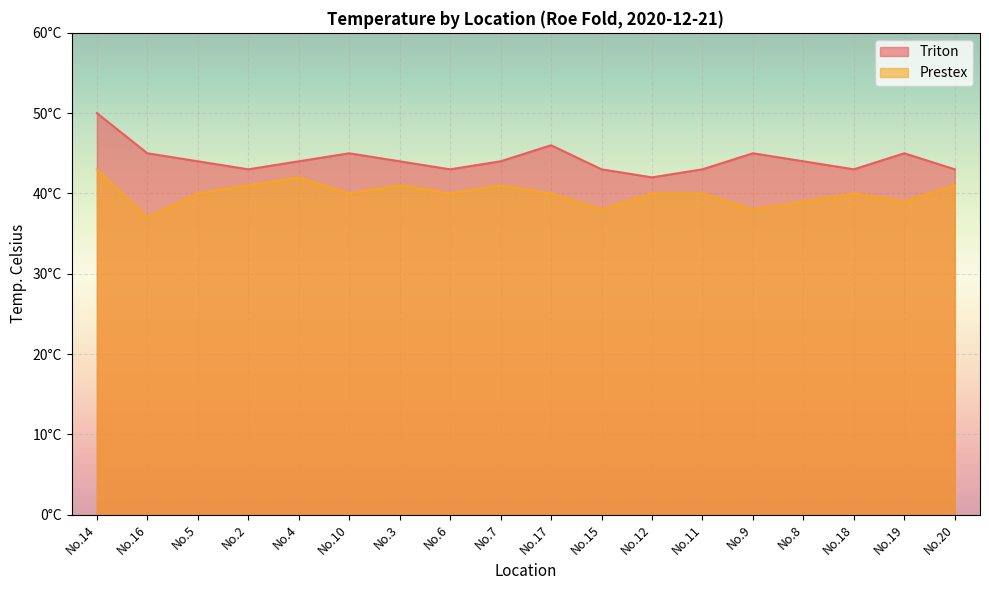

Reading left to right, what are all the values shown in this chart?

Triton: 50	45	44	43	44	45	44	43	44	46	43	42	43	45	44	43	45	43
Prestex: 43	37	40	41	42	40	41	40	41	40	38	40	40	38	39	40	39	41